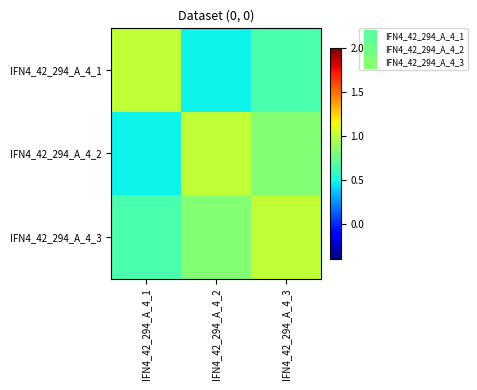

What is the difference between the highest and lowest values at IFN4_42_294_A_4_2?

0.5